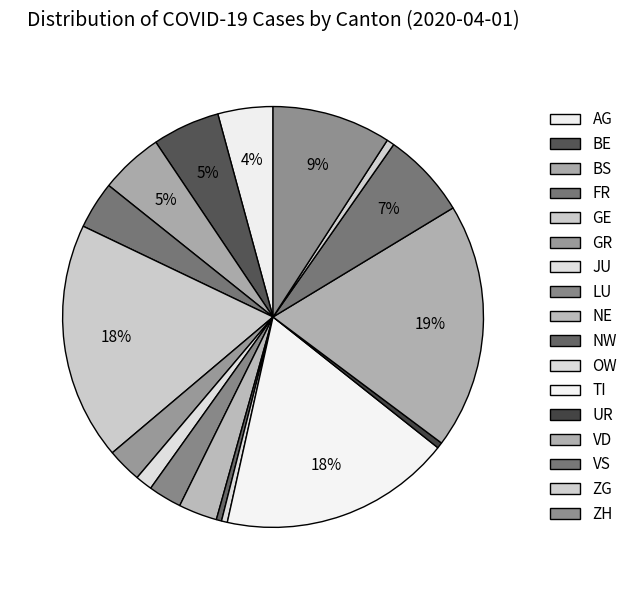

How many slices are in this pie chart?

17